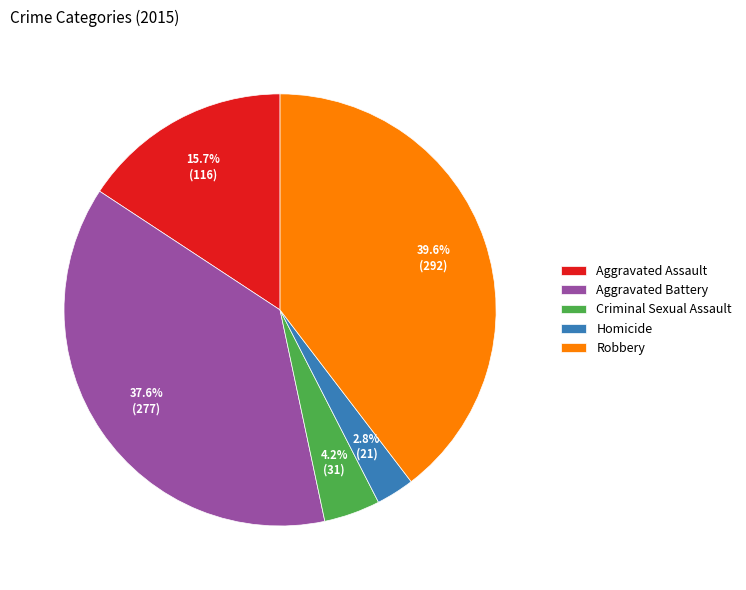

How much of the chart is everything except Homicide?

97.2%